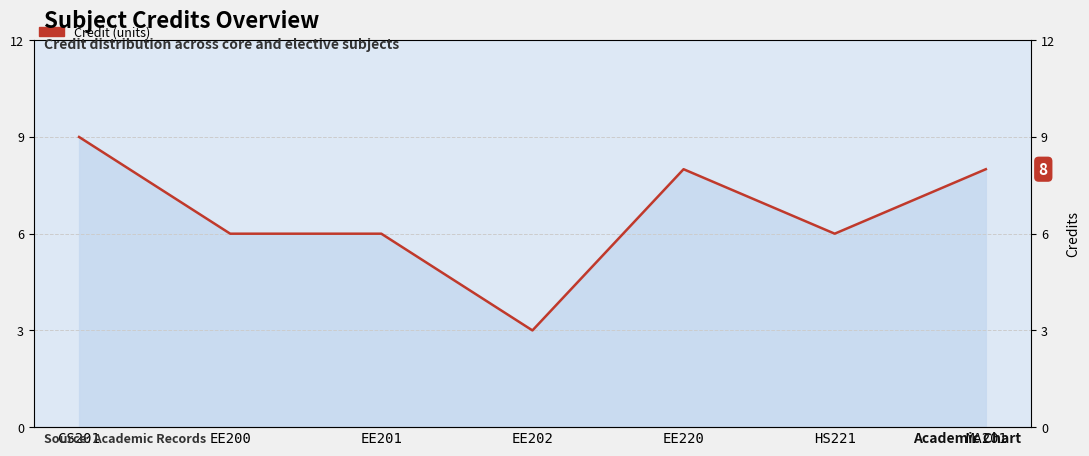

What position from the left is MA201?

7